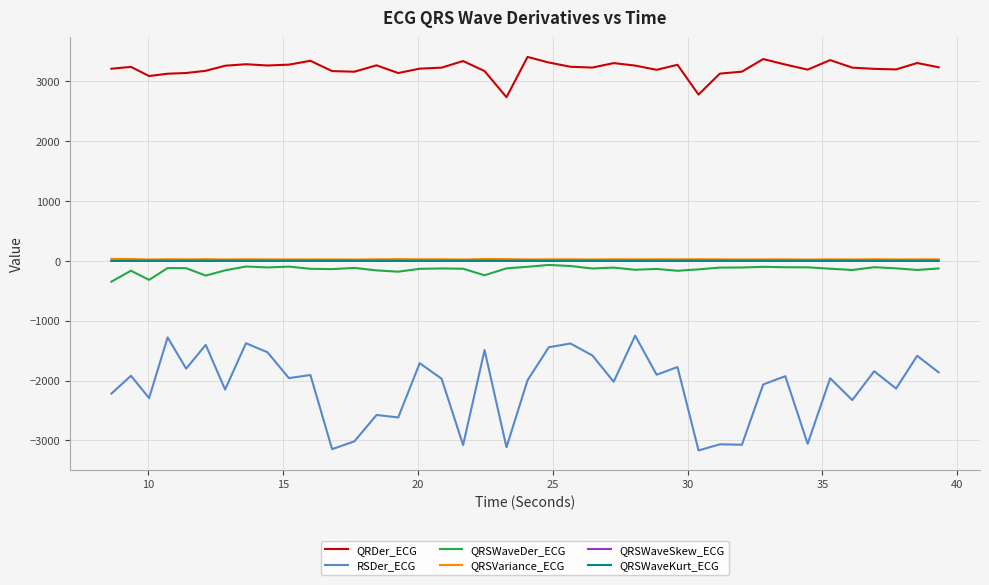

Which series has the largest total across all categories?

QRDer_ECG